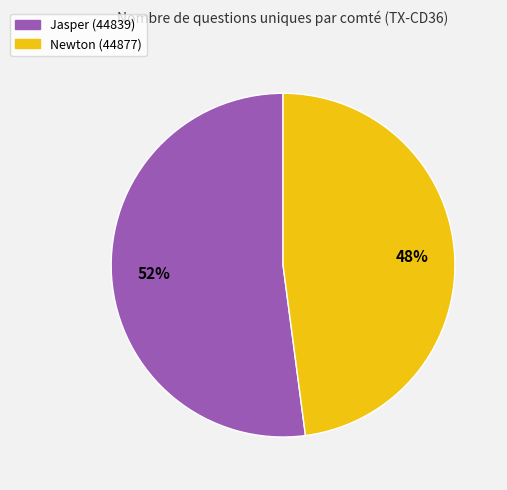

Which category has the biggest portion of the pie?

Jasper (44839)